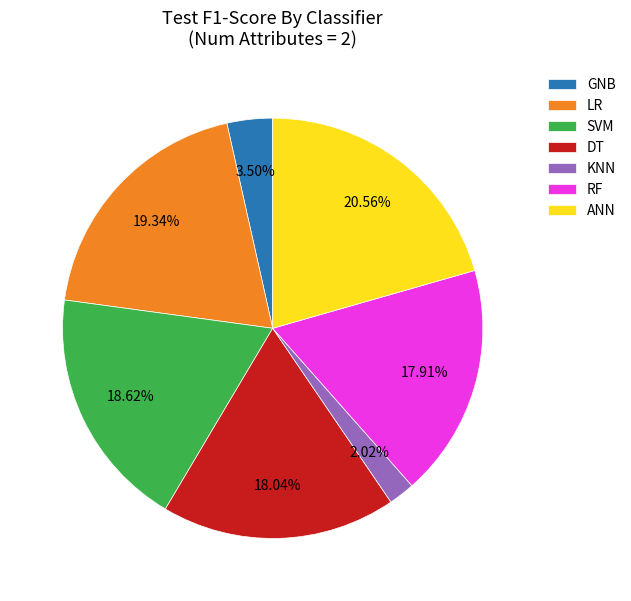

Does GNB account for over 50% of the chart?

No